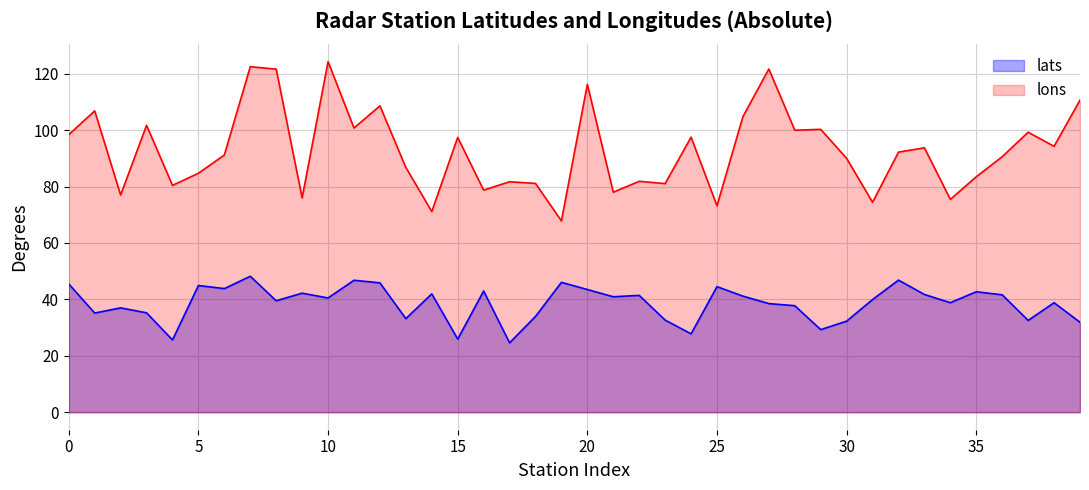

What is the smallest value displayed?

24.6